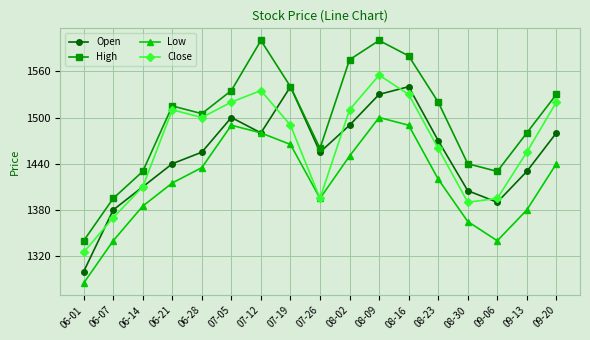

Is this an area chart (filled region under the line)?

No